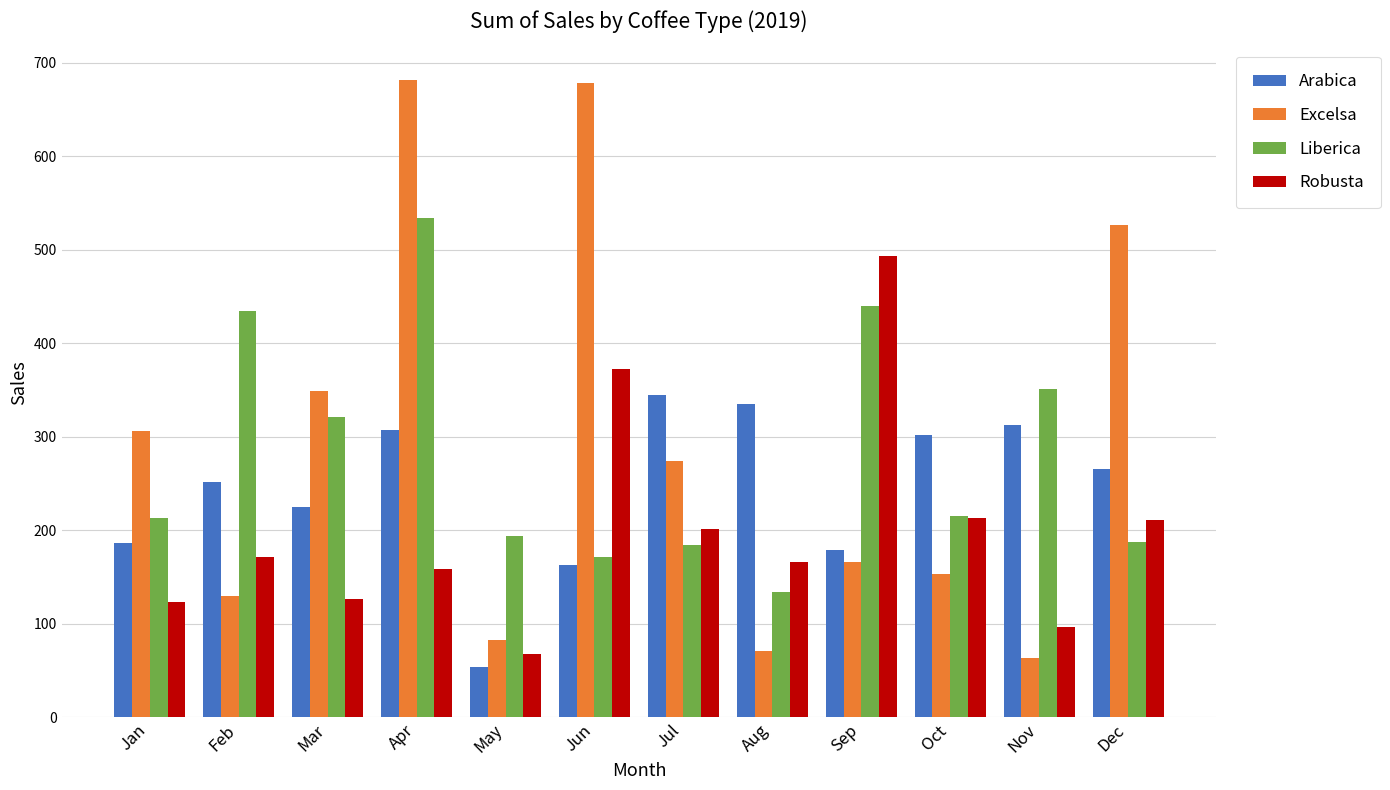

Which series has the largest total across all categories?

Excelsa